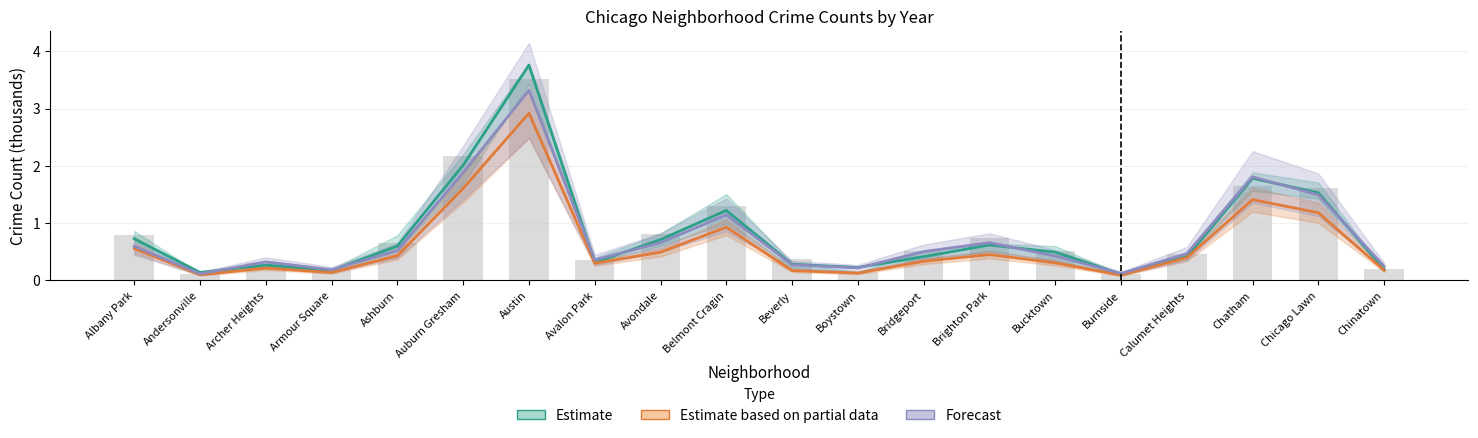

Are the bars horizontal?

No